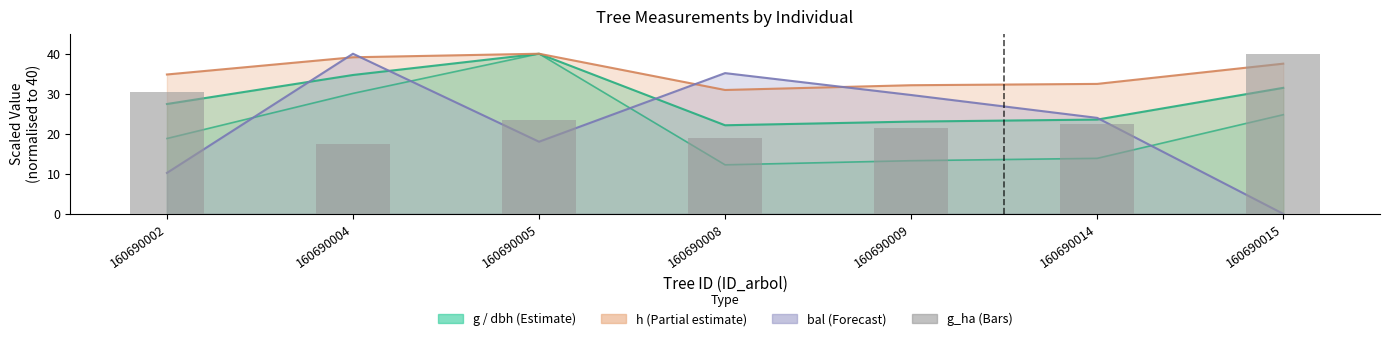

Are the bars grouped side by side (vs. stacked)?

No